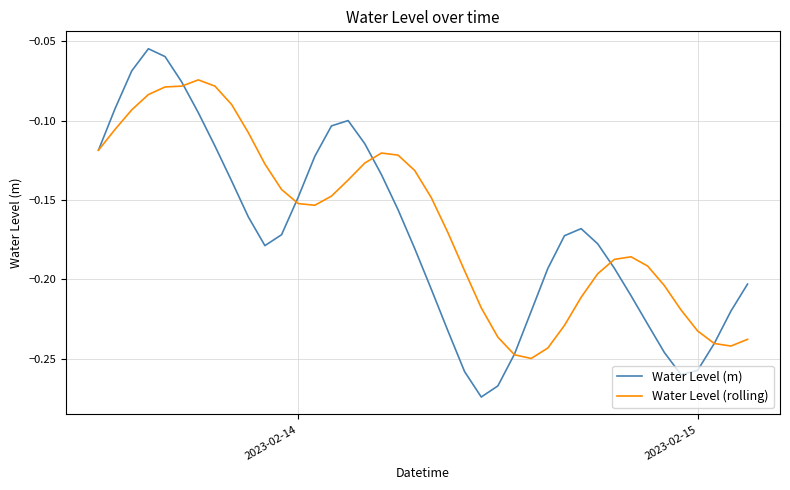

Rank the series by their maximum value, from lowest to highest.

Water Level (rolling), Water Level (m)